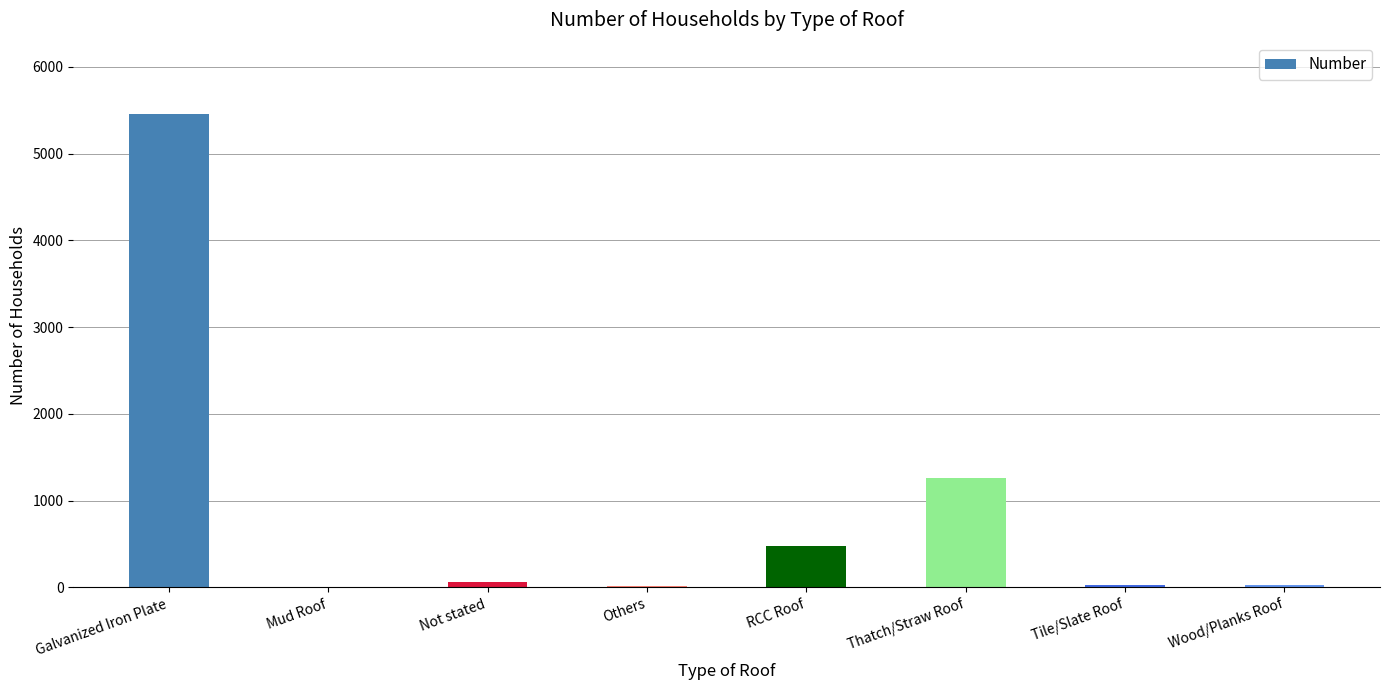

True or false: the data shows 3151 at Mud Roof.

False